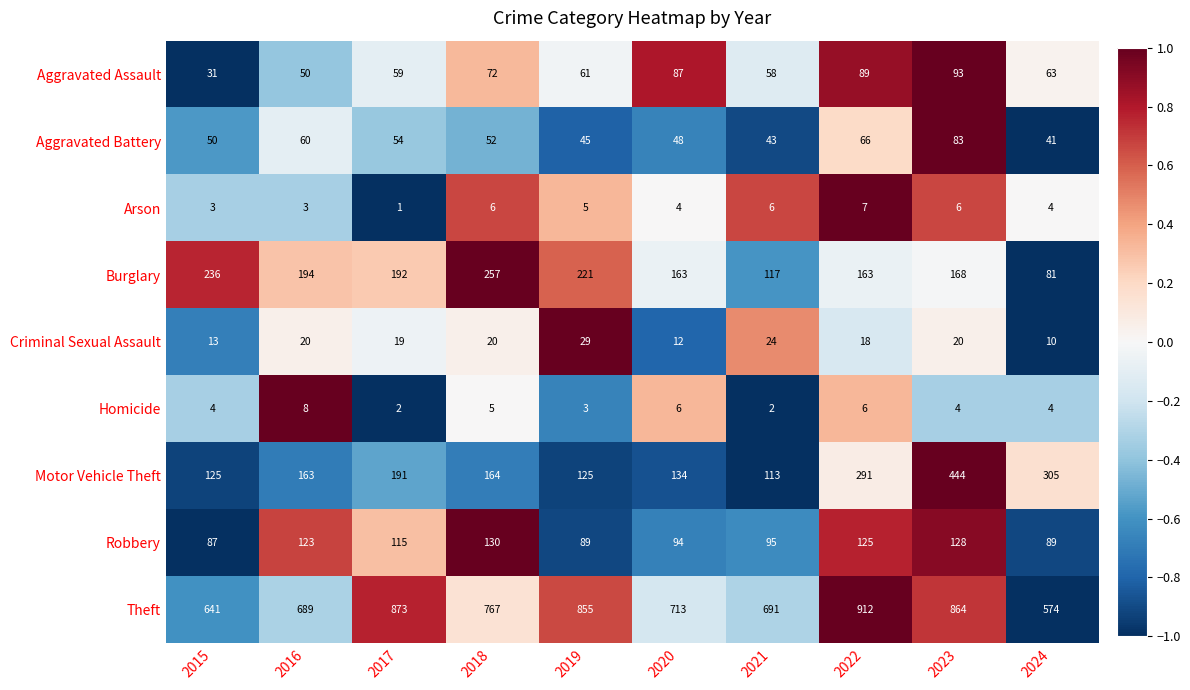

The Aggravated Assault series shows 58 at 2023. True or false?

False